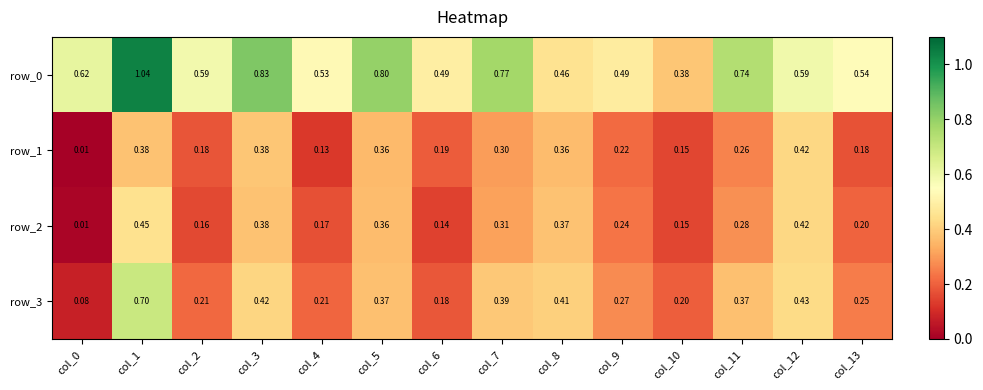

Is the value of row_1 at col_5 greater than the value of row_0 at col_6?

No